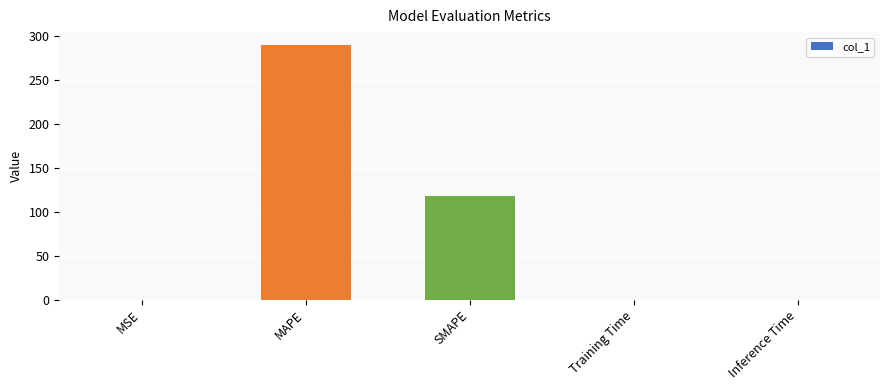

Are the bars horizontal?

No